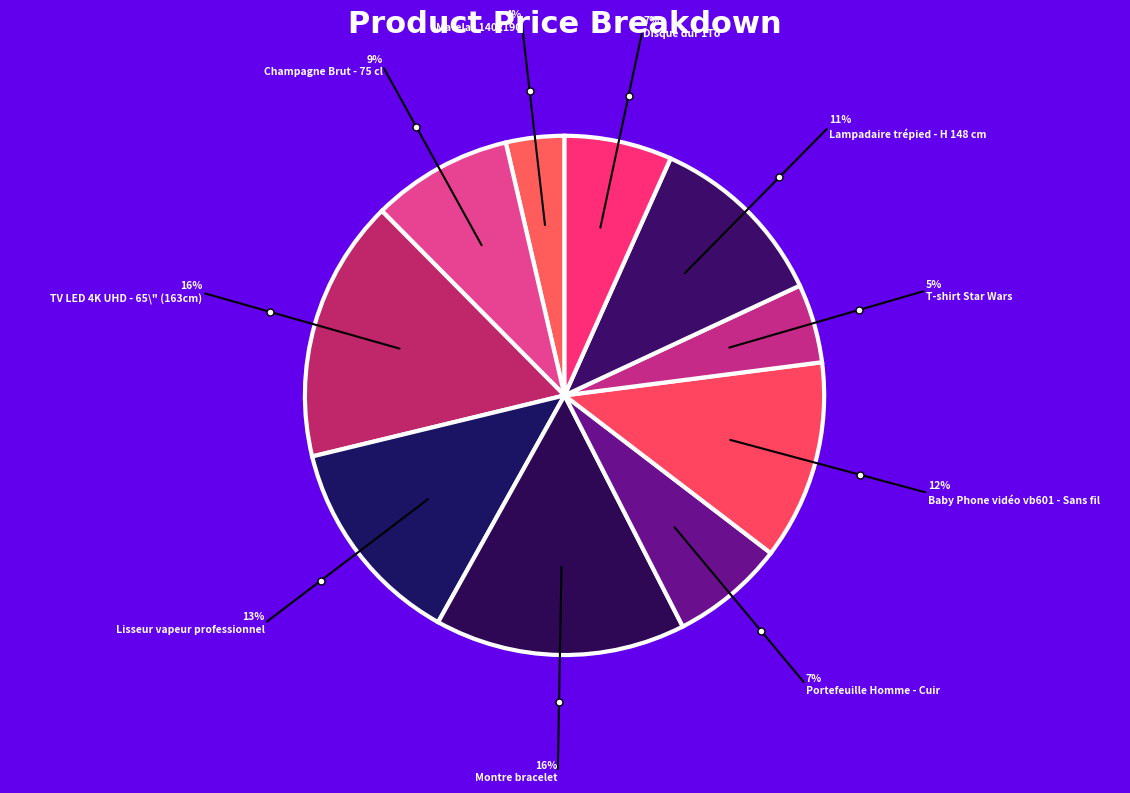

How many slices are in this pie chart?

10